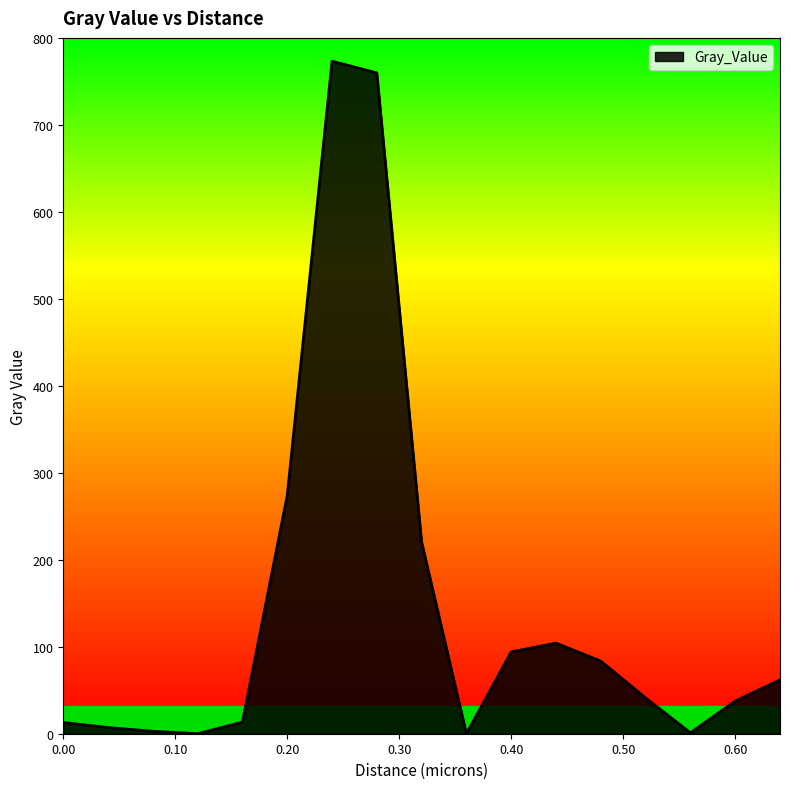

True or false: there are more than 0 points higher than both neighbors.

True